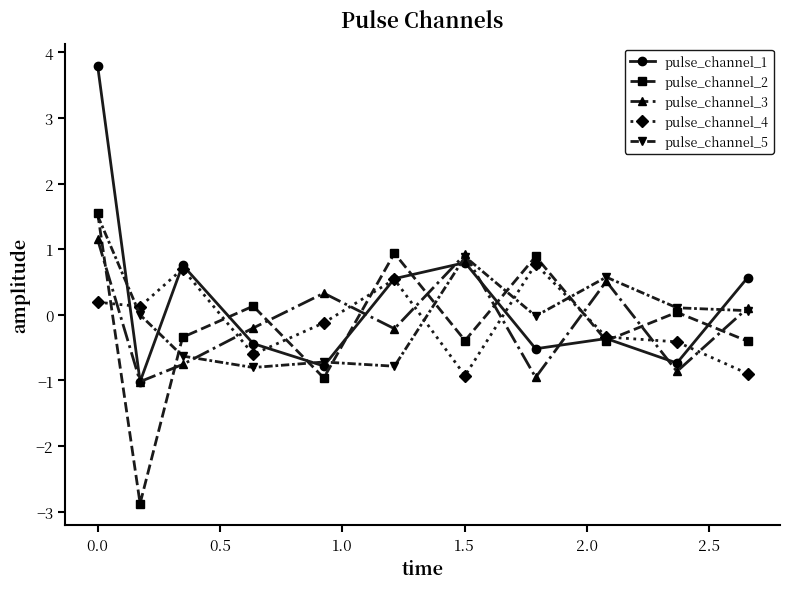

Which series has the largest total across all categories?

pulse_channel_1